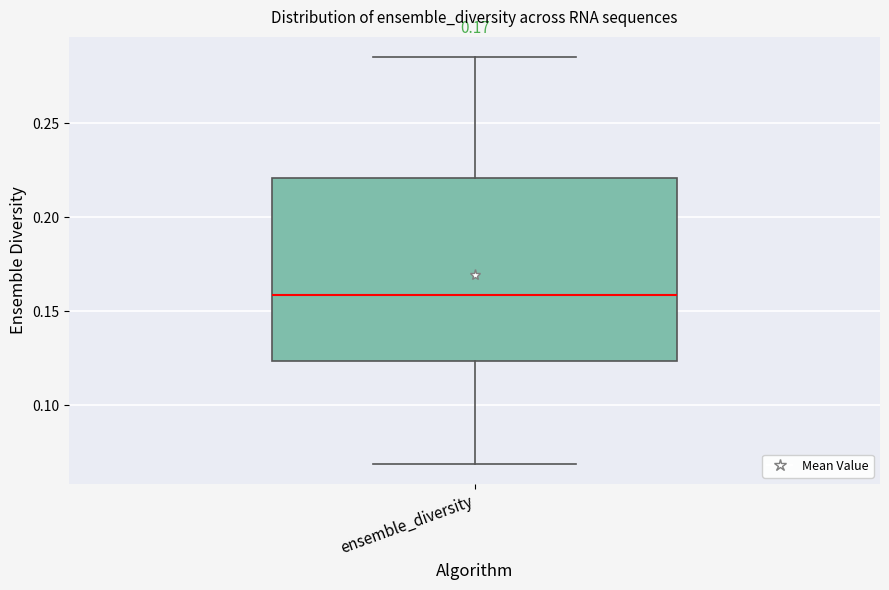

Transcribe this box plot: give where the median line is, the range the box spans, and where the two whiskers end, as read against the y-axis. The values are not printed on the chart, so give them approximately, as read against the axis.

median 0.160, box 0.125 to 0.220, whiskers 0.070 to 0.285